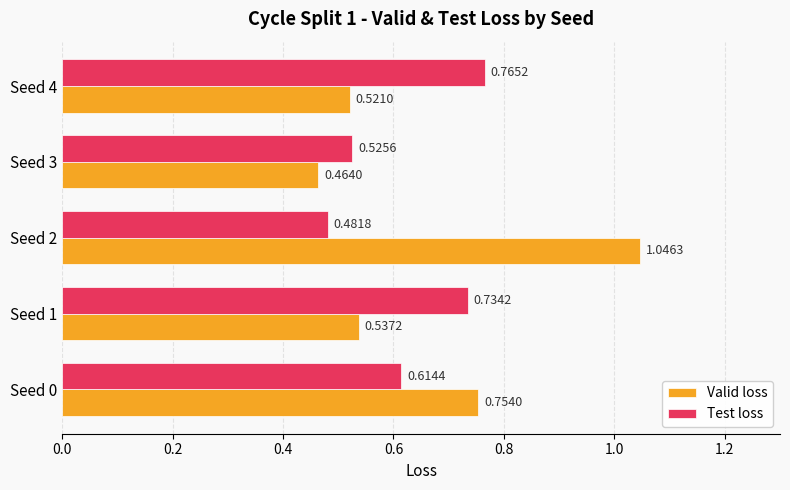

What is the difference between the maximum and minimum values in the Test loss series?

0.3